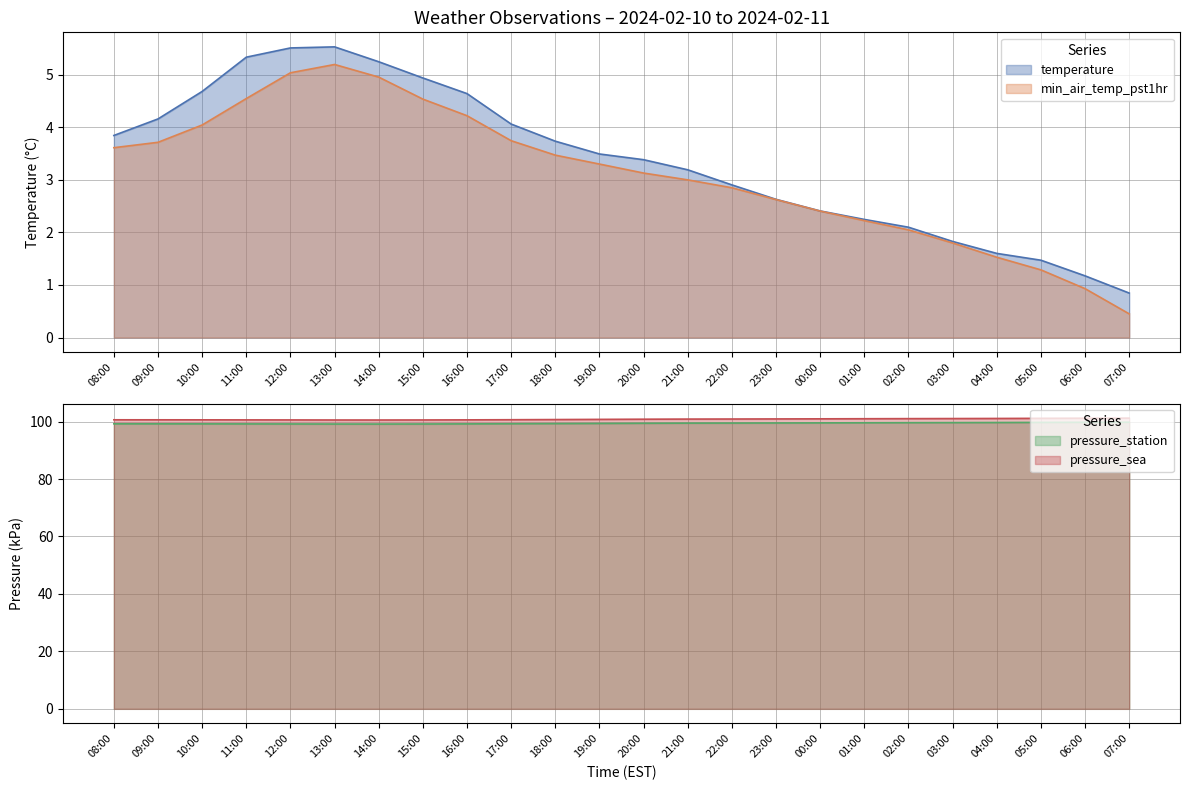

What is the difference between the min_air_temp_pst1hr values at 09:00 and 15:00?

0.8